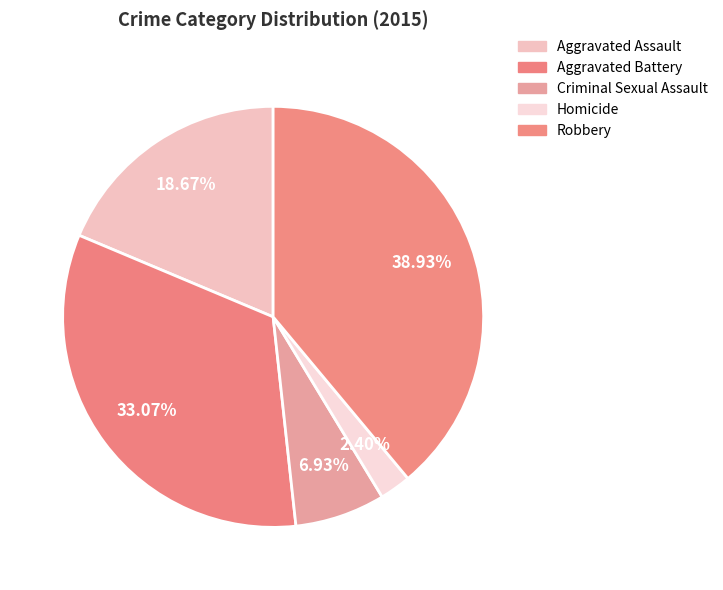

To the nearest percent, what percentage of the pie is Robbery?

39%